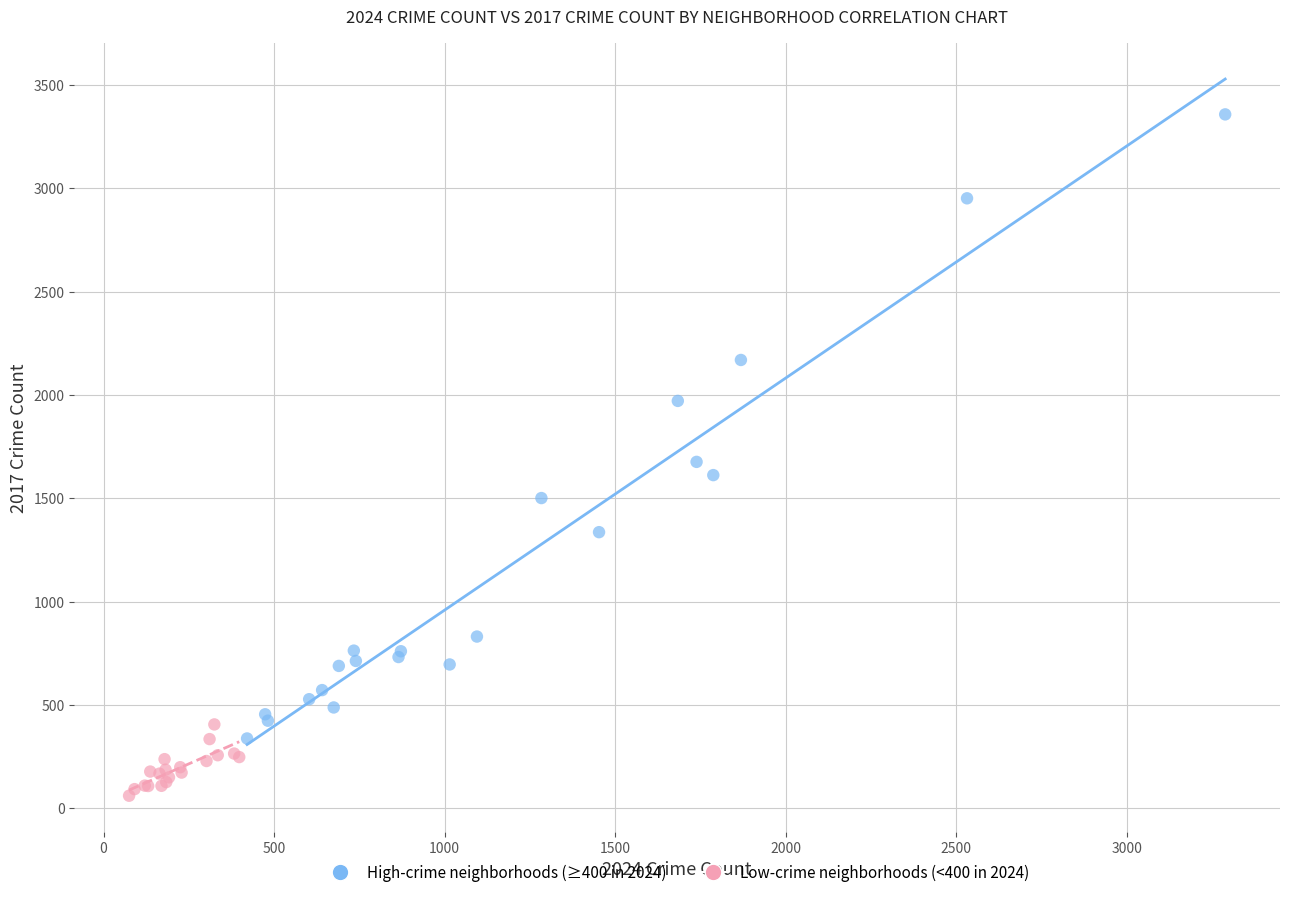

What are all the series names shown in the legend?

High-crime neighborhoods (≥400 in 2024), Low-crime neighborhoods (<400 in 2024)